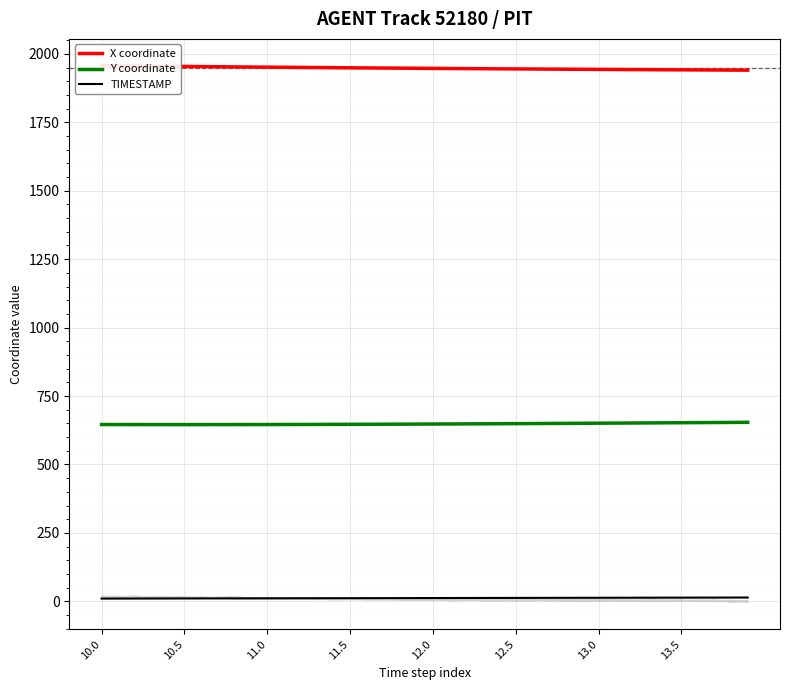

How many data points in TIMESTAMP are above 12?

19